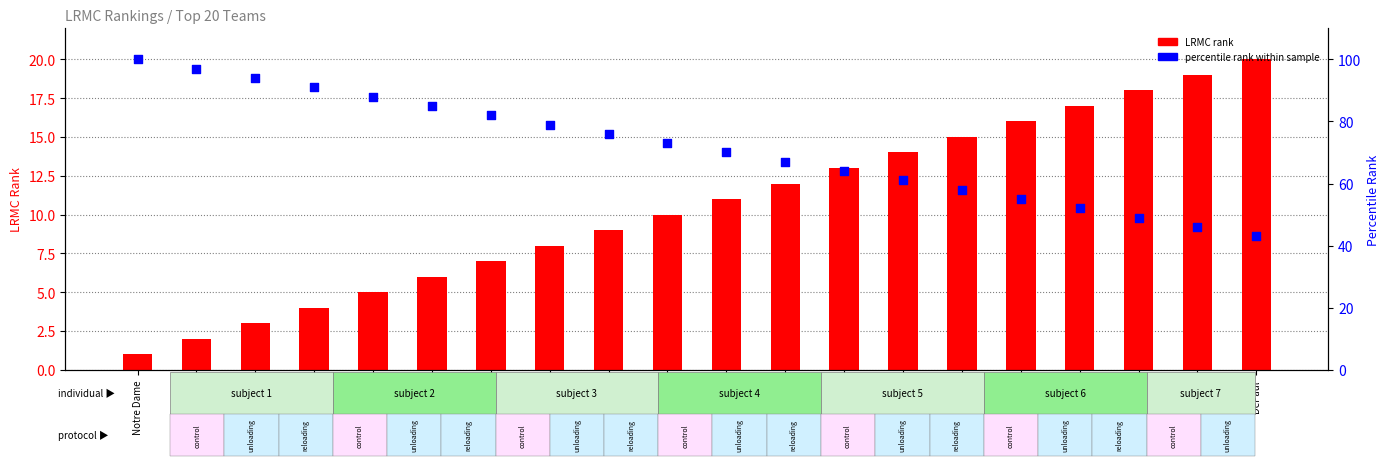

At how many categories does at least one series exceed 88?

4